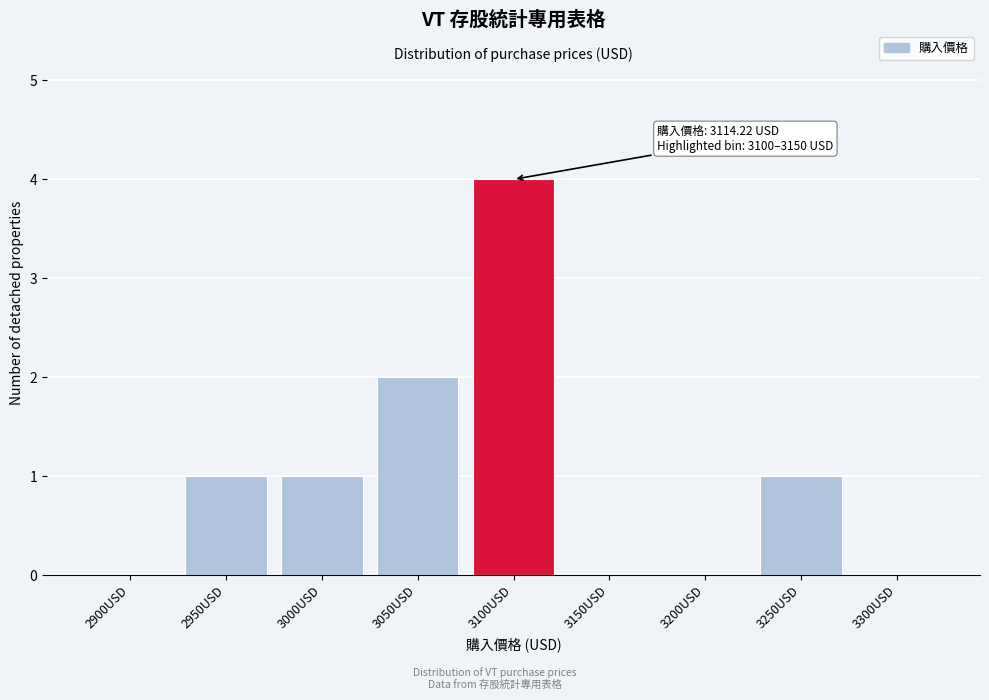

Reading left to right, extract all data points from this chart.

2900USD=0	2950USD=1	3000USD=1	3050USD=2	3100USD=4	3150USD=0	3200USD=0	3250USD=1	3300USD=0